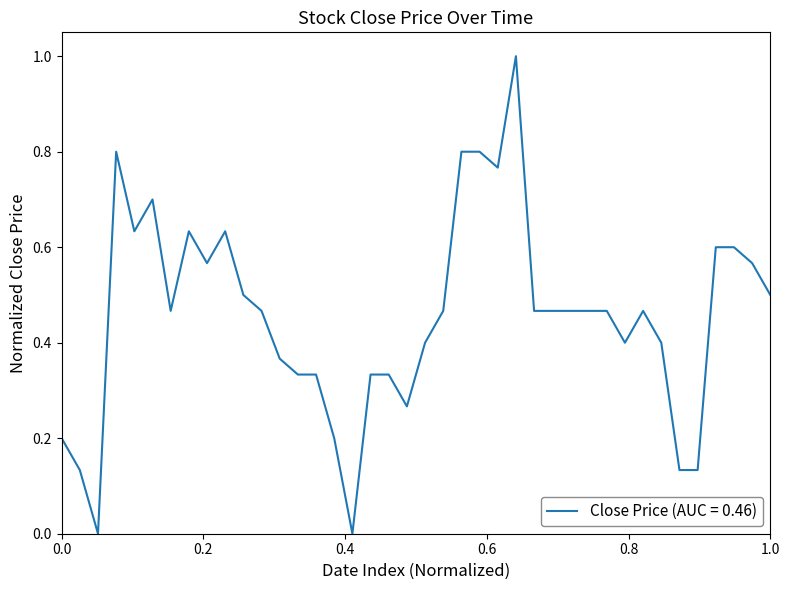

Count the values in the range 0 to 1.

40